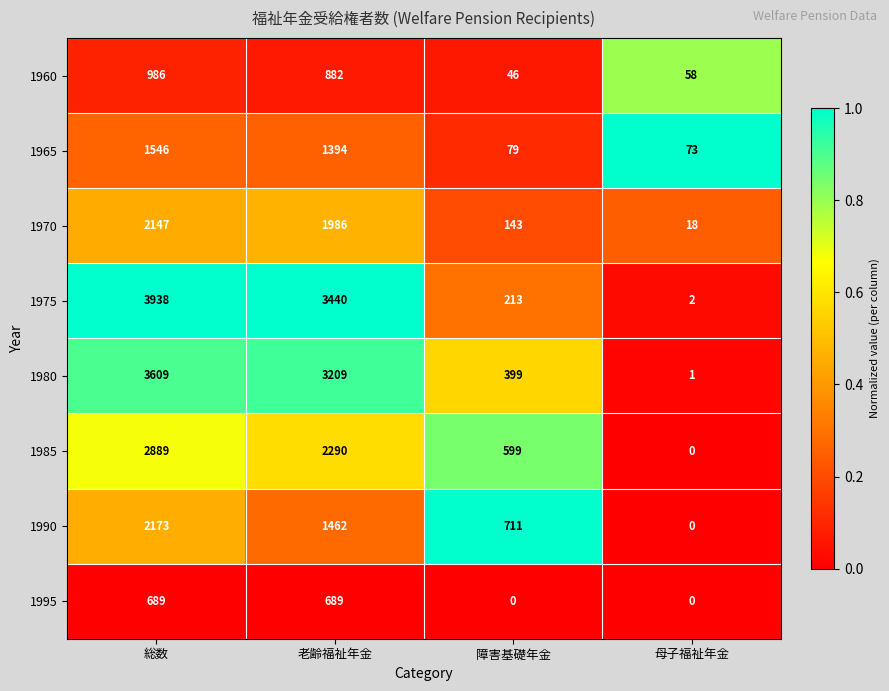

How many series are shown in this chart?

8